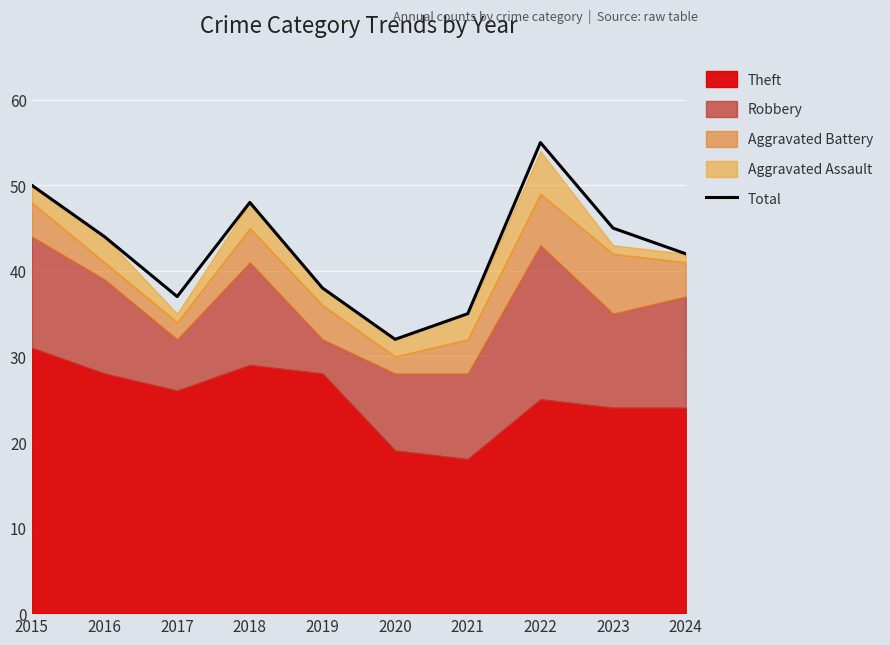

Which has a higher value, 2015 or 2022?

2022